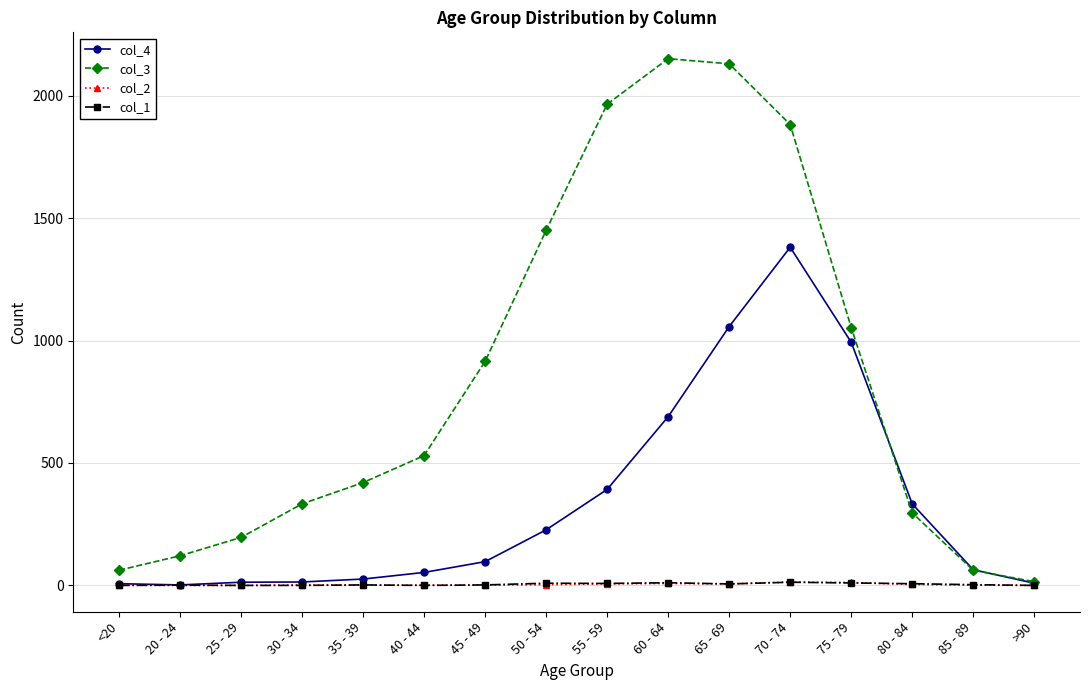

True or false: col_4 has a value of 227 at 50 - 54.

True